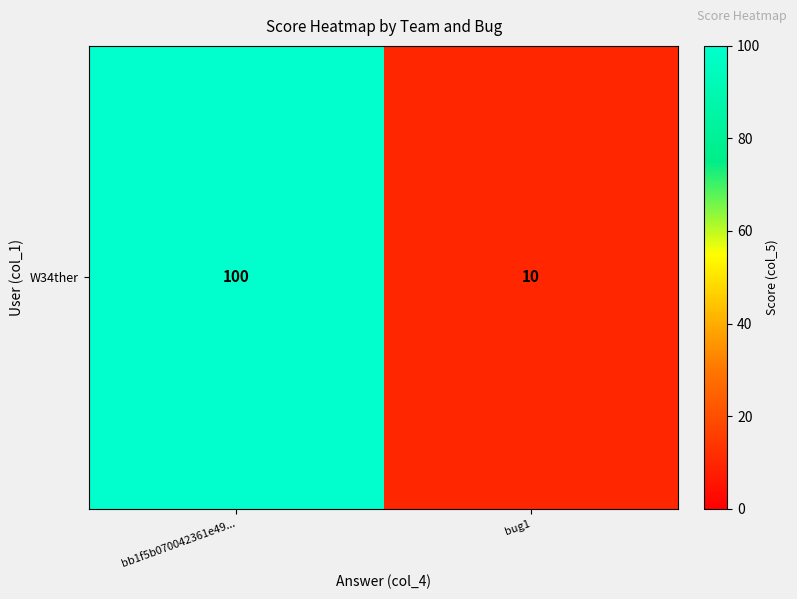

List the labels in order of value, largest first.

bb1f5b070042361e49..., bug1